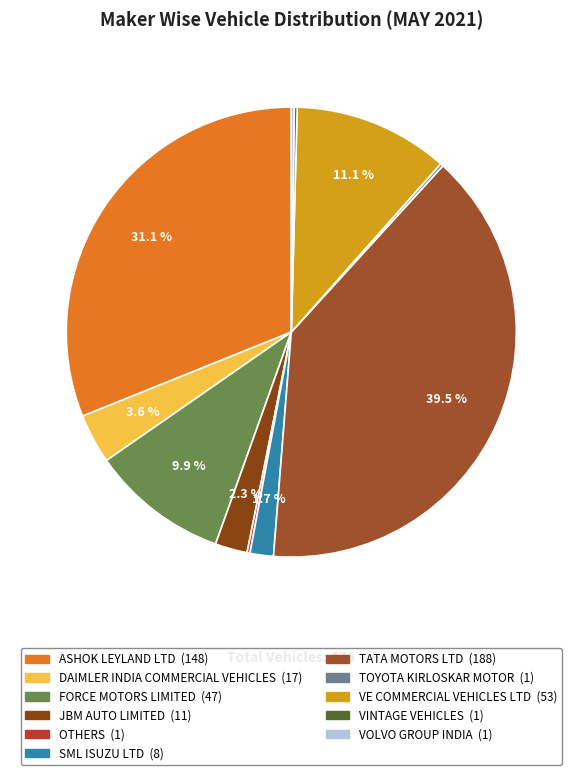

Approximately how many times larger is the value at SML ISUZU LTD compared to VE COMMERCIAL VEHICLES LTD?

0.2